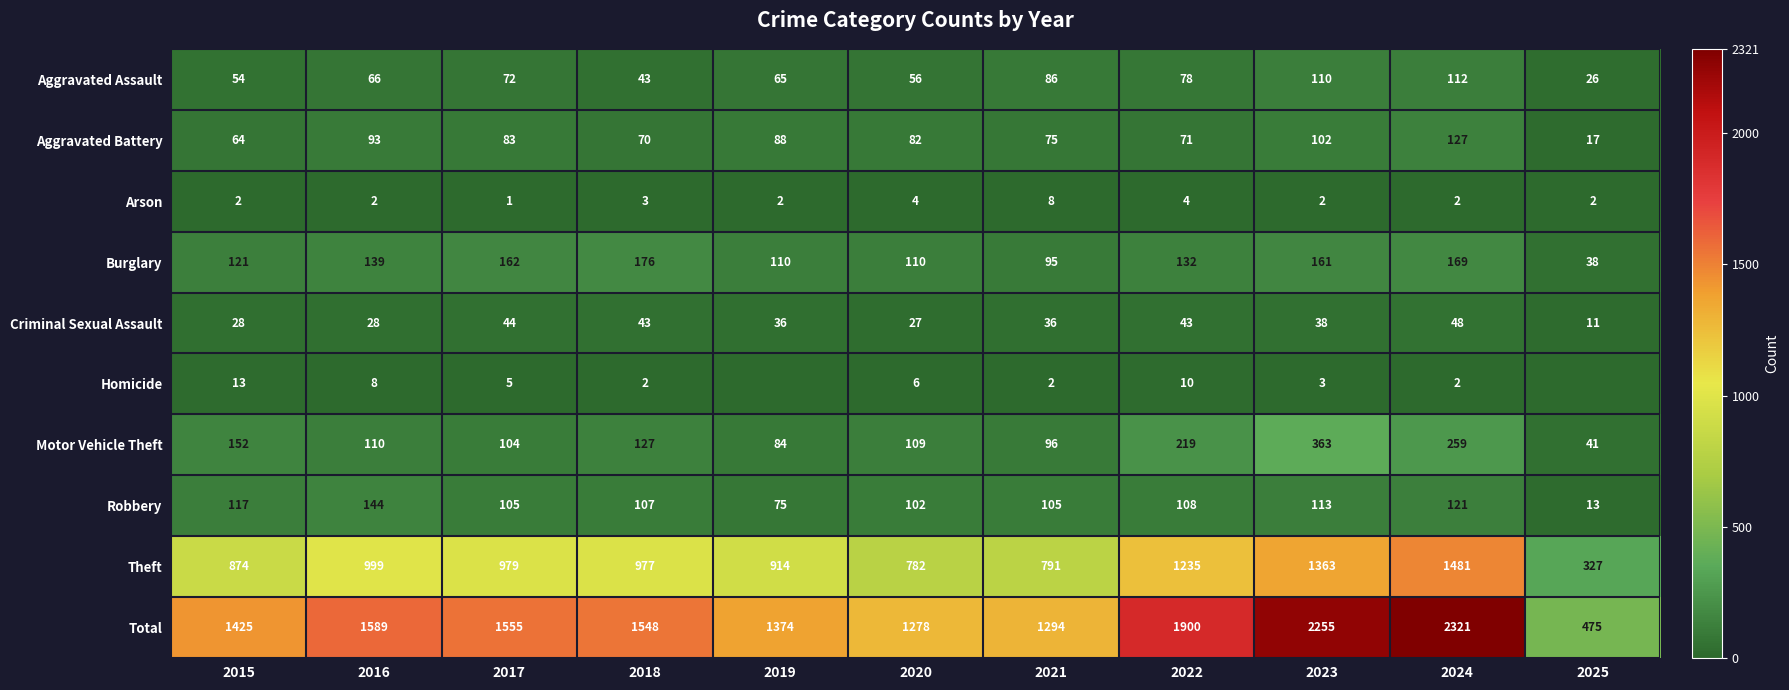

What is the difference between the highest and lowest values at 2020?

1274